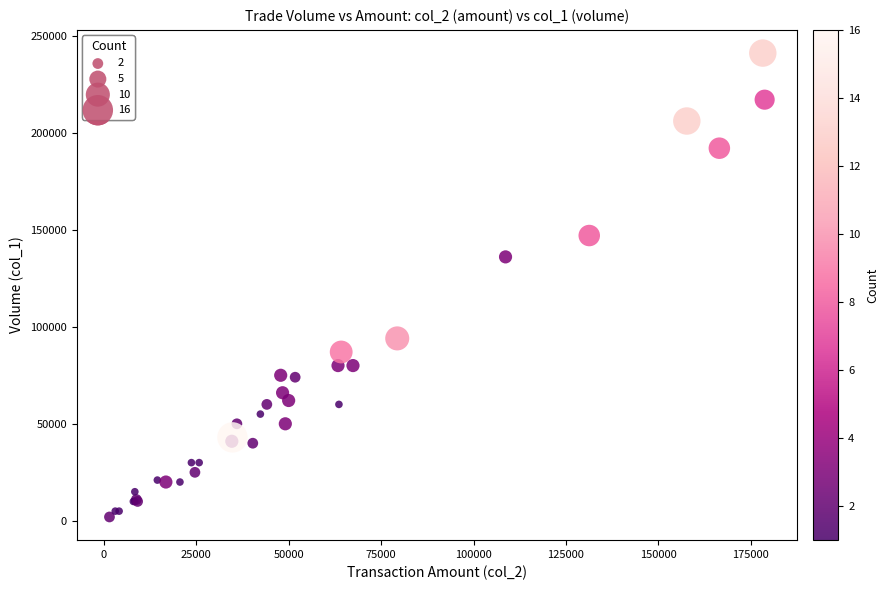

What Y value in the scatter plot is closest to 121500?

136000